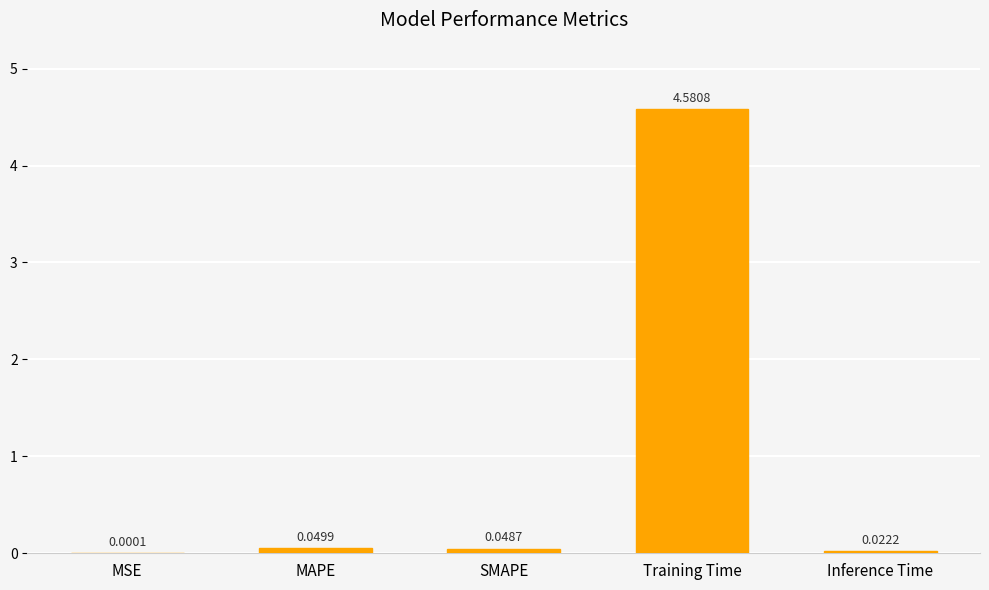

Between Inference Time and MAPE, which is larger?

MAPE